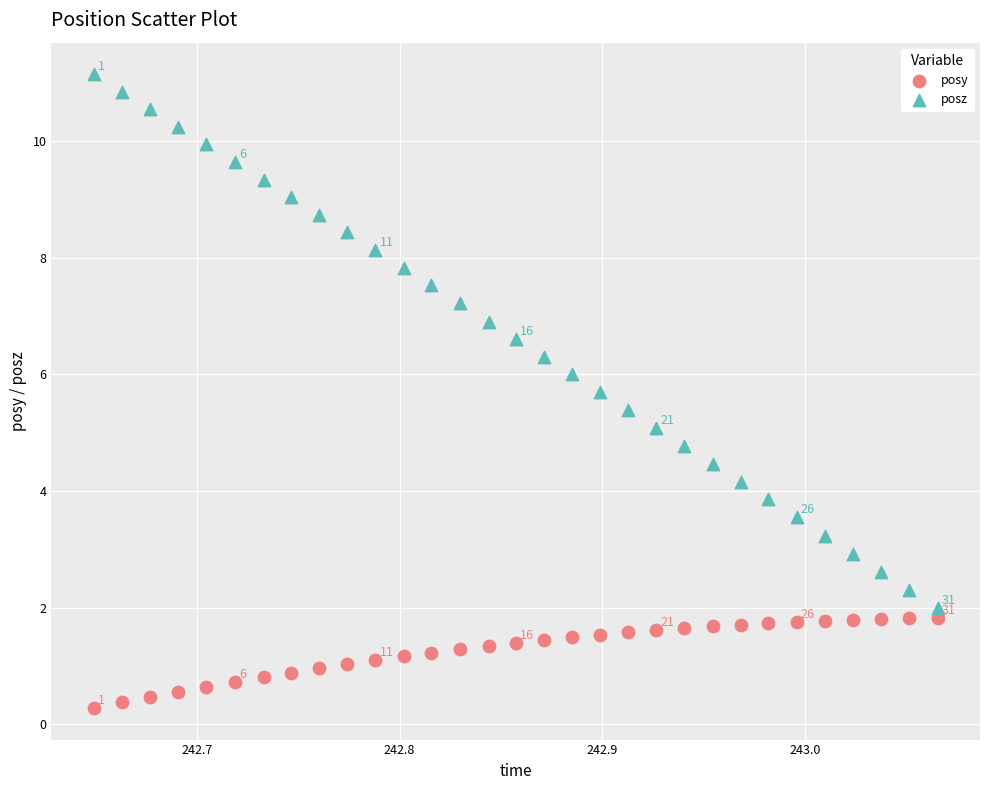

Which series contains the highest Y value?

posz